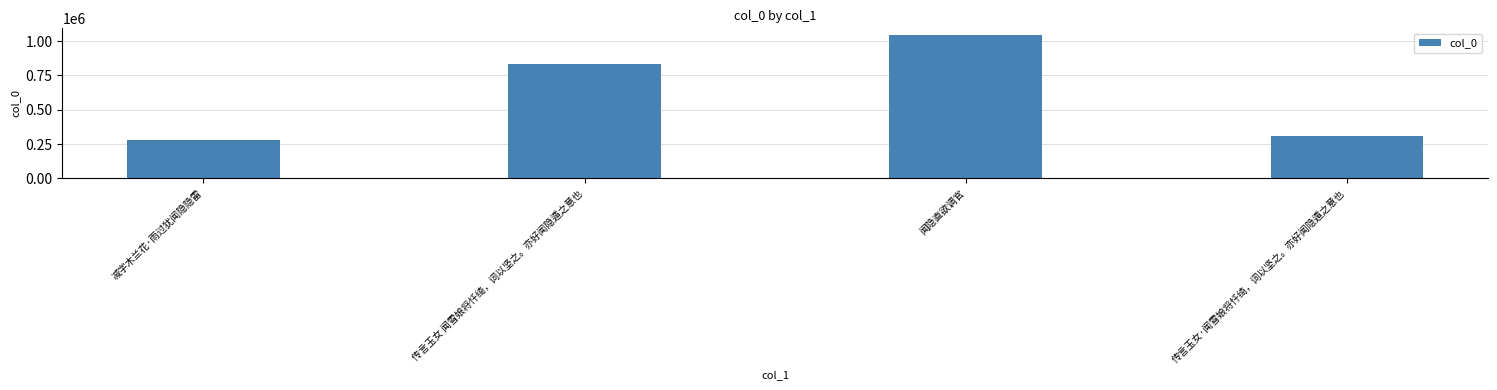

What is the value of the 1st bar from the left?

277615